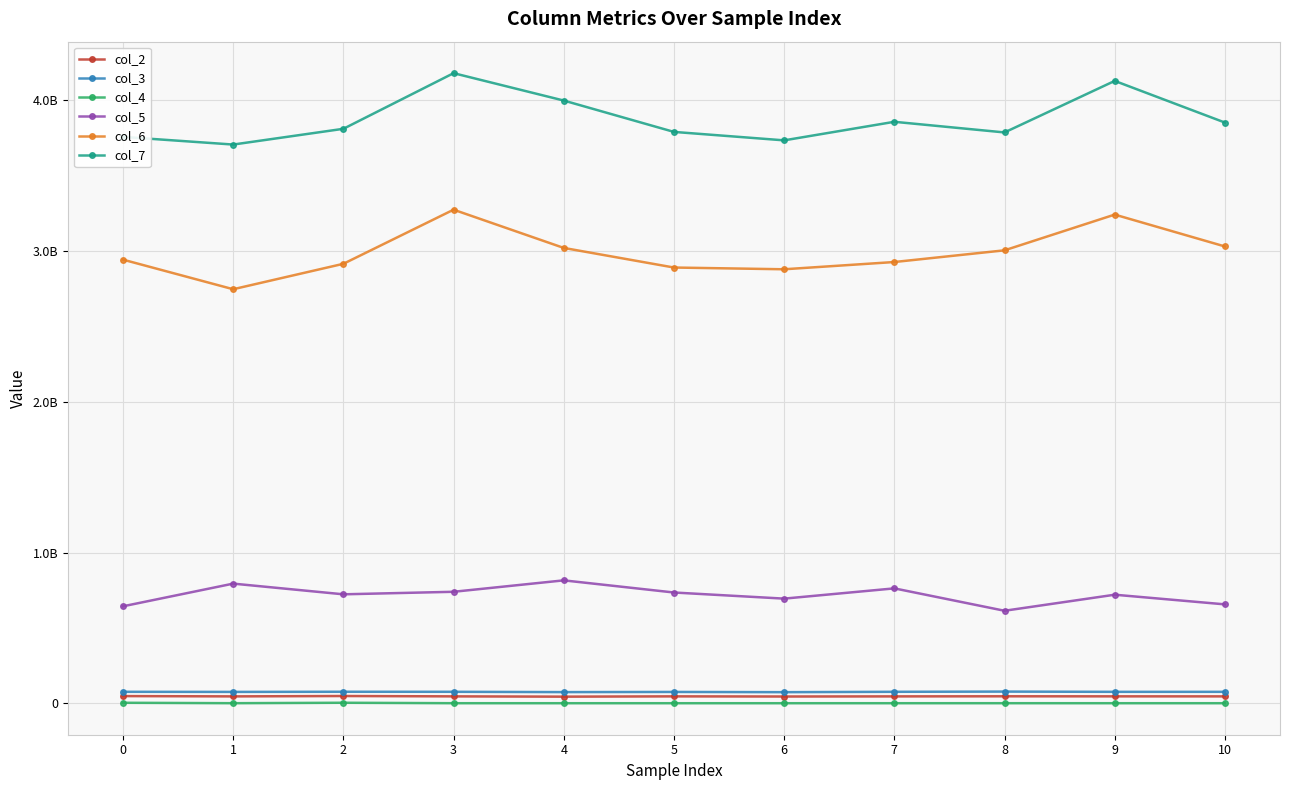

What are all the series names shown in the legend?

col_2, col_3, col_4, col_5, col_6, col_7